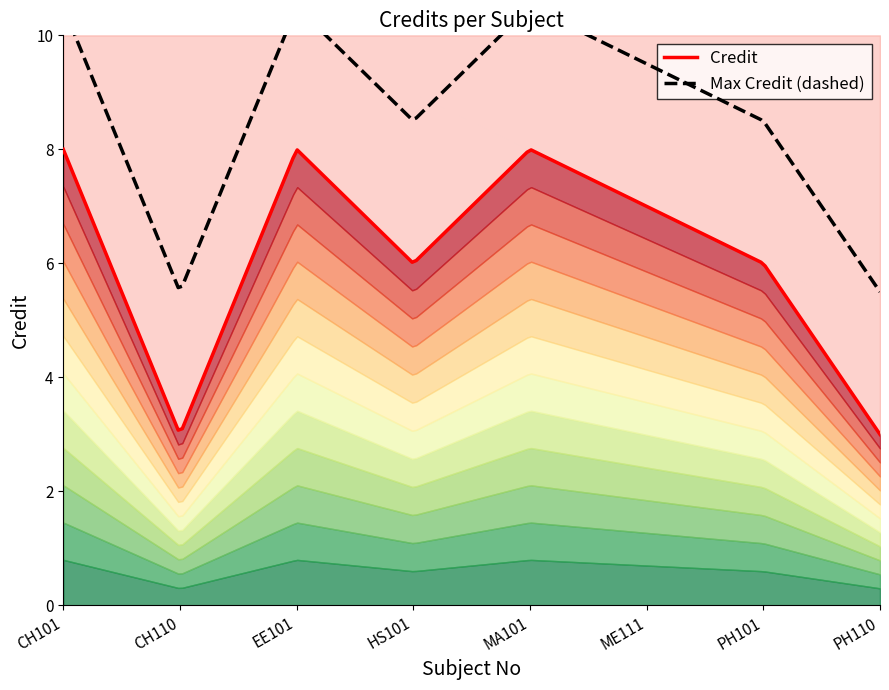

Where is the data nearest to the value 5?

HS101